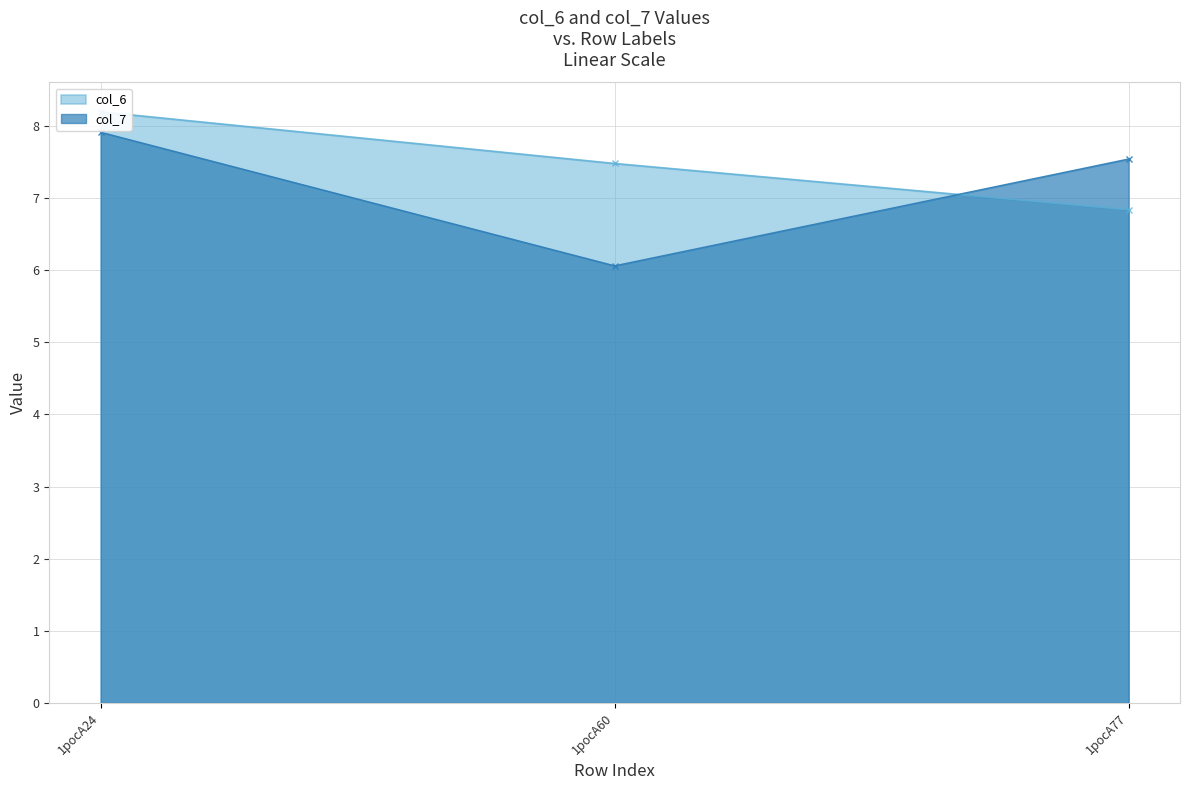

What is the highest value of the col_6 series?

8.2